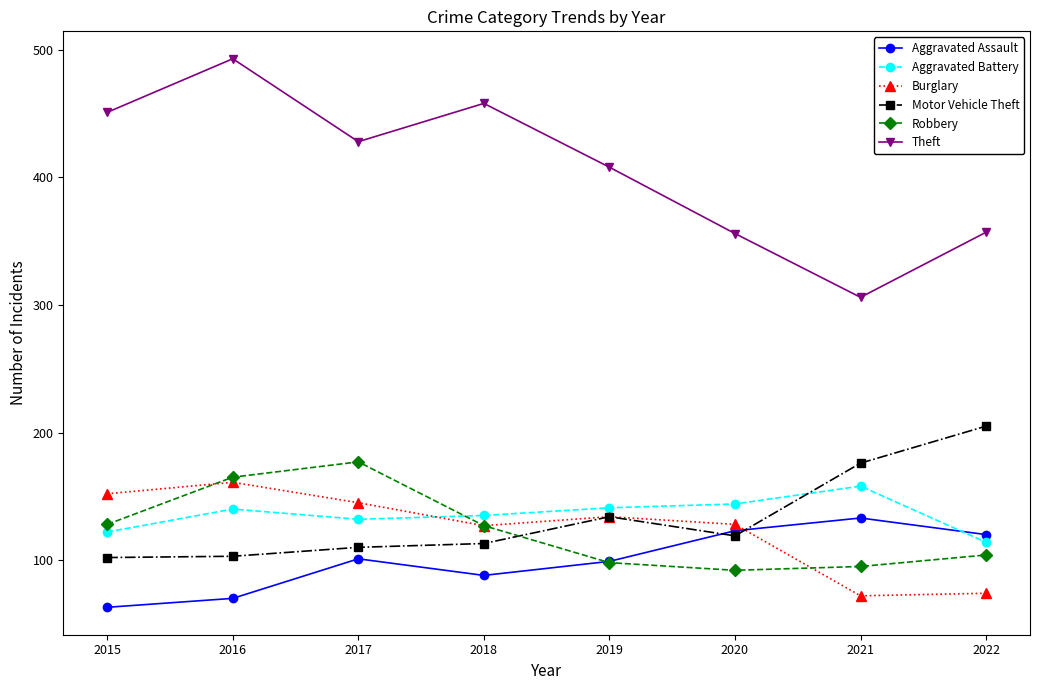

Which series changed the most between 2016 and 2021?

Theft